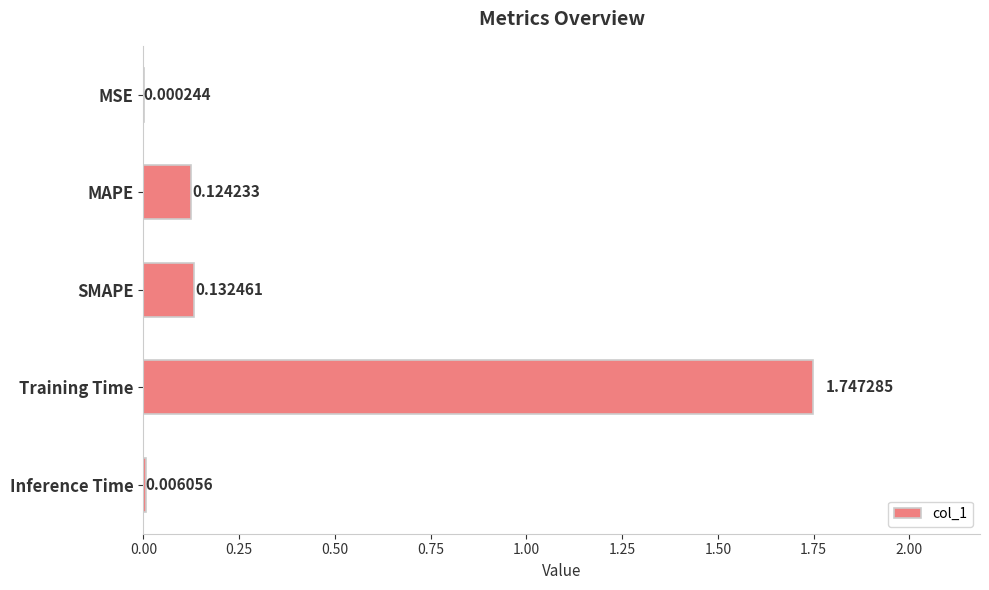

What is the sum of all values?

2.0